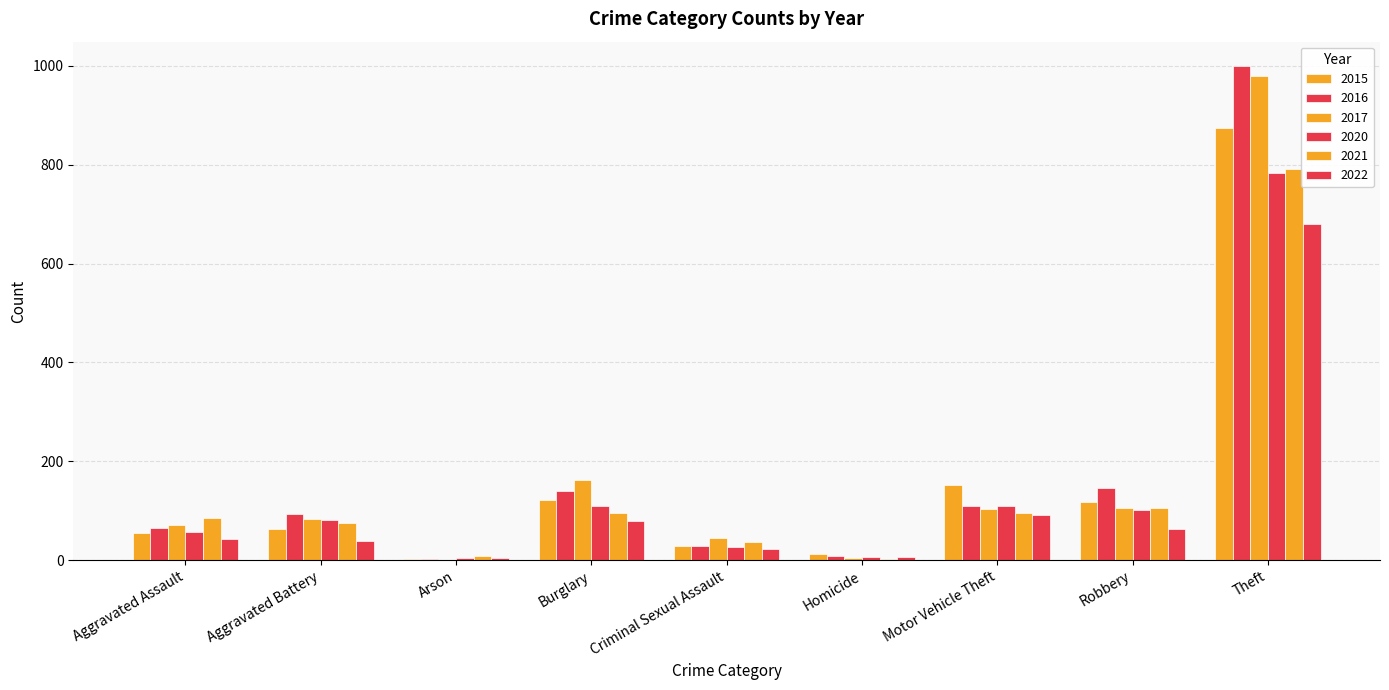

Read the 2016 value at Theft, to the nearest 50.

1000